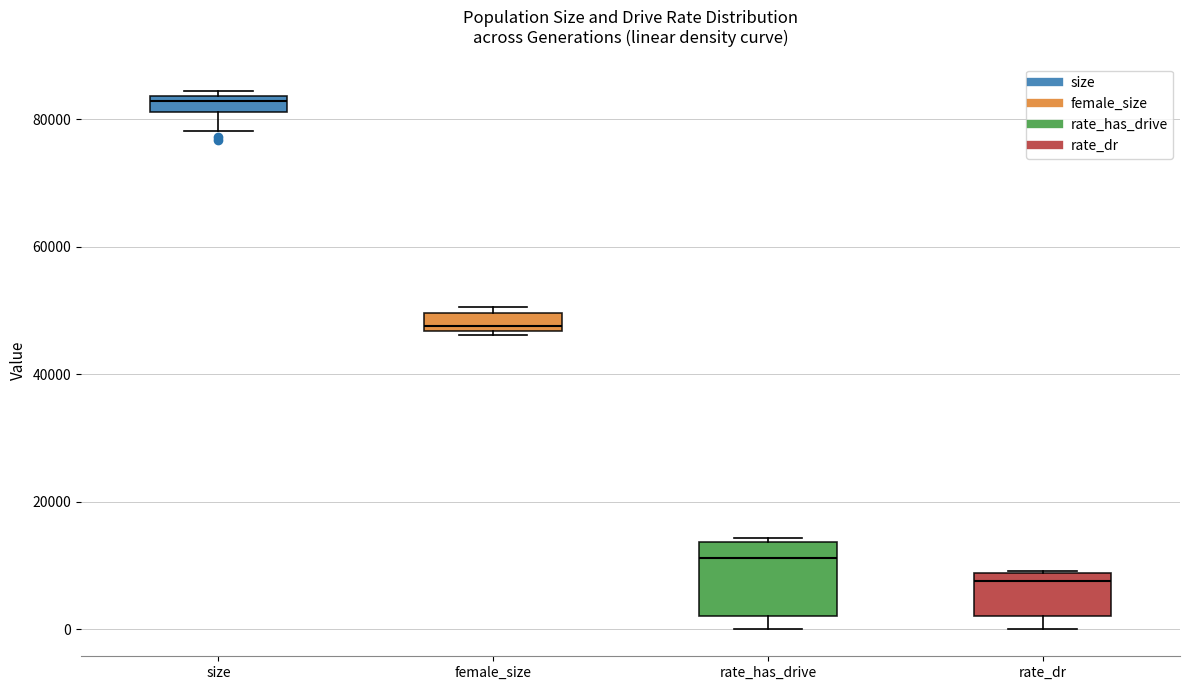

Where is the lower edge of the box for rate_dr on the y-axis? The values are not printed on the chart, so give them approximately, as read against the axis.

2000